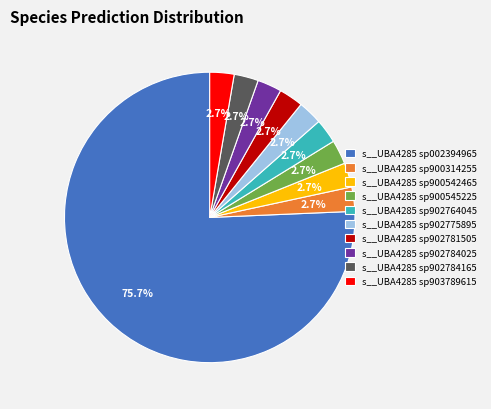

Which category has the biggest portion of the pie?

s__UBA4285 sp002394965